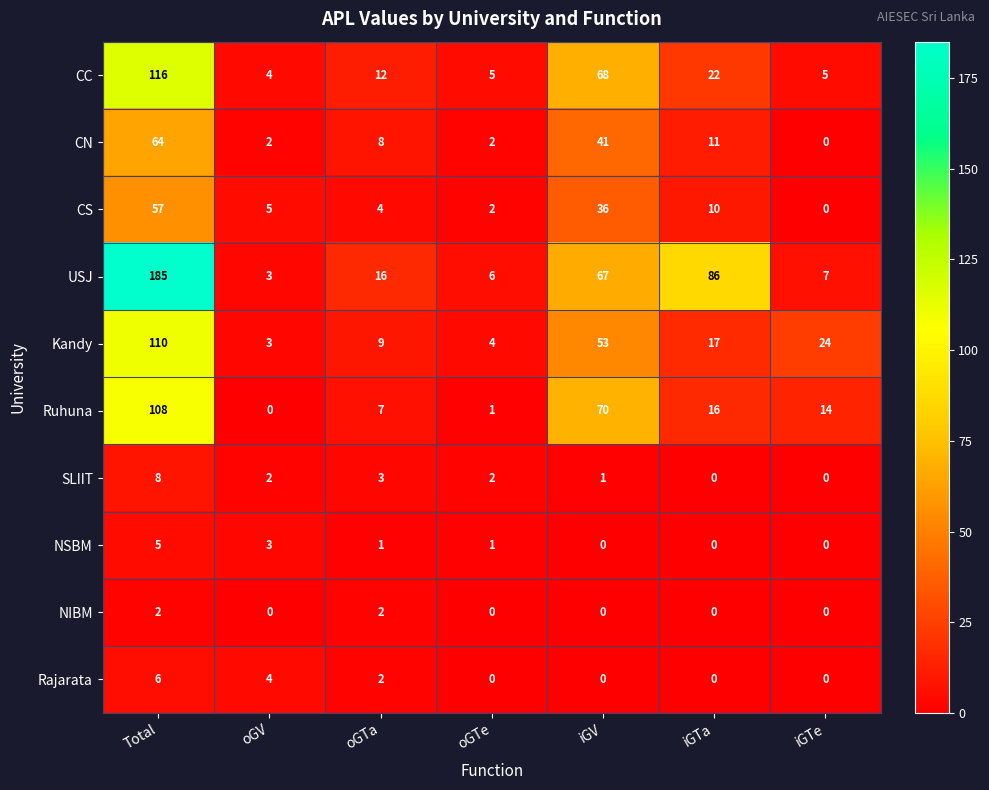

How many data points in Kandy are less than 17?

3